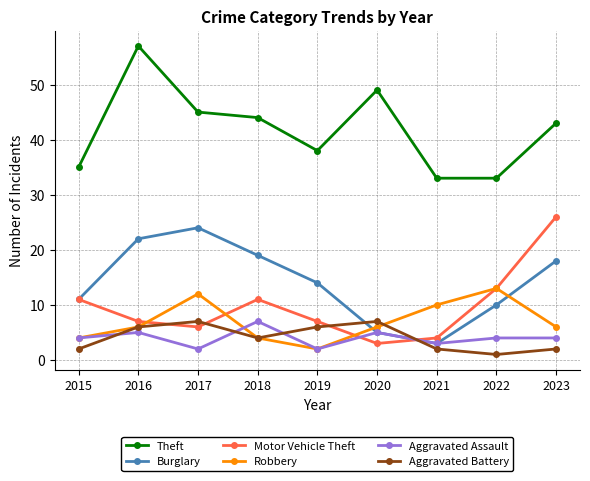

What is the total value across all series at 2019?

69